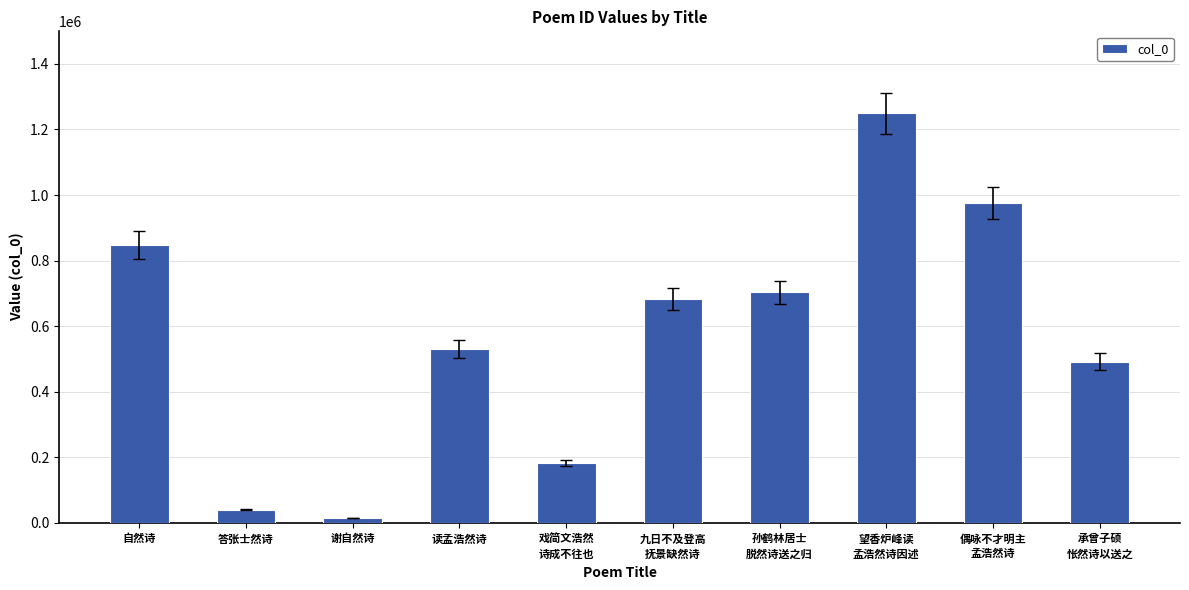

What is the difference between the second highest and second lowest values?

934778